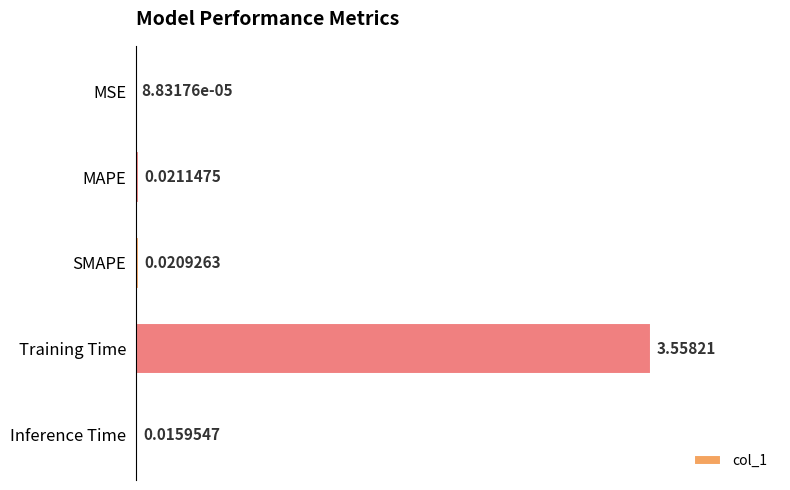

Where is the data nearest to the value 1?

MAPE